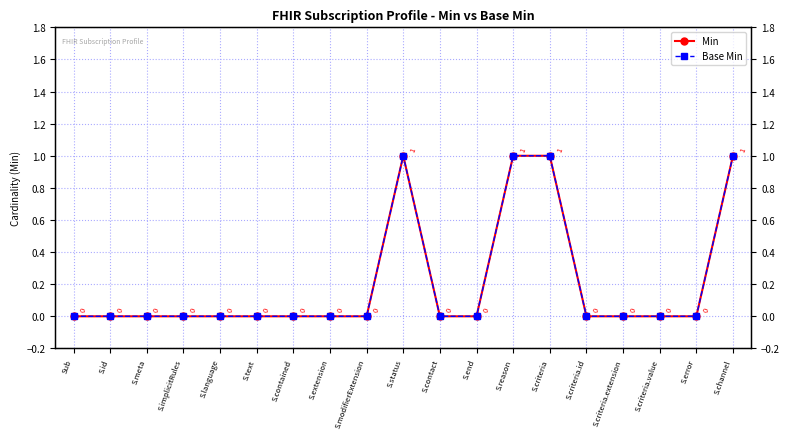

What is the difference between the second highest and second lowest values in the Base Min series?

1